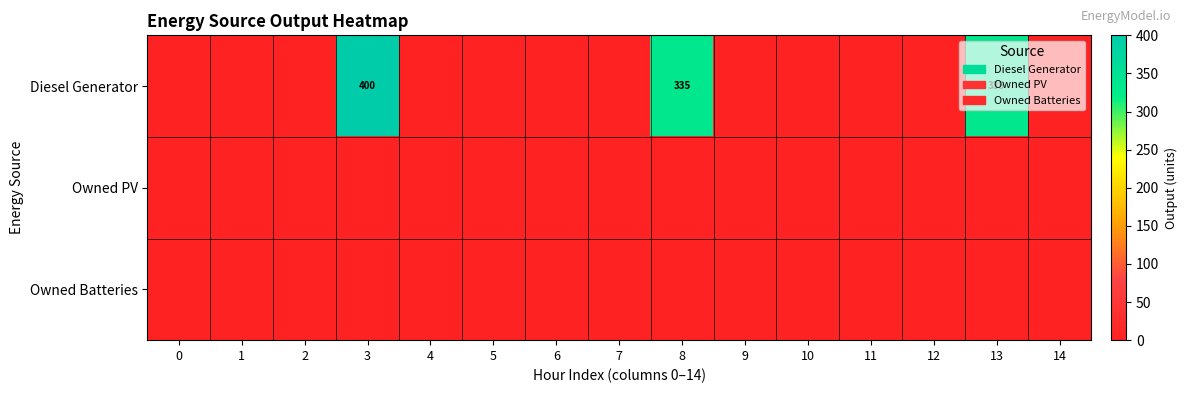

Is the value of row_2 at 5 greater than the value of row_0 at 2?

No